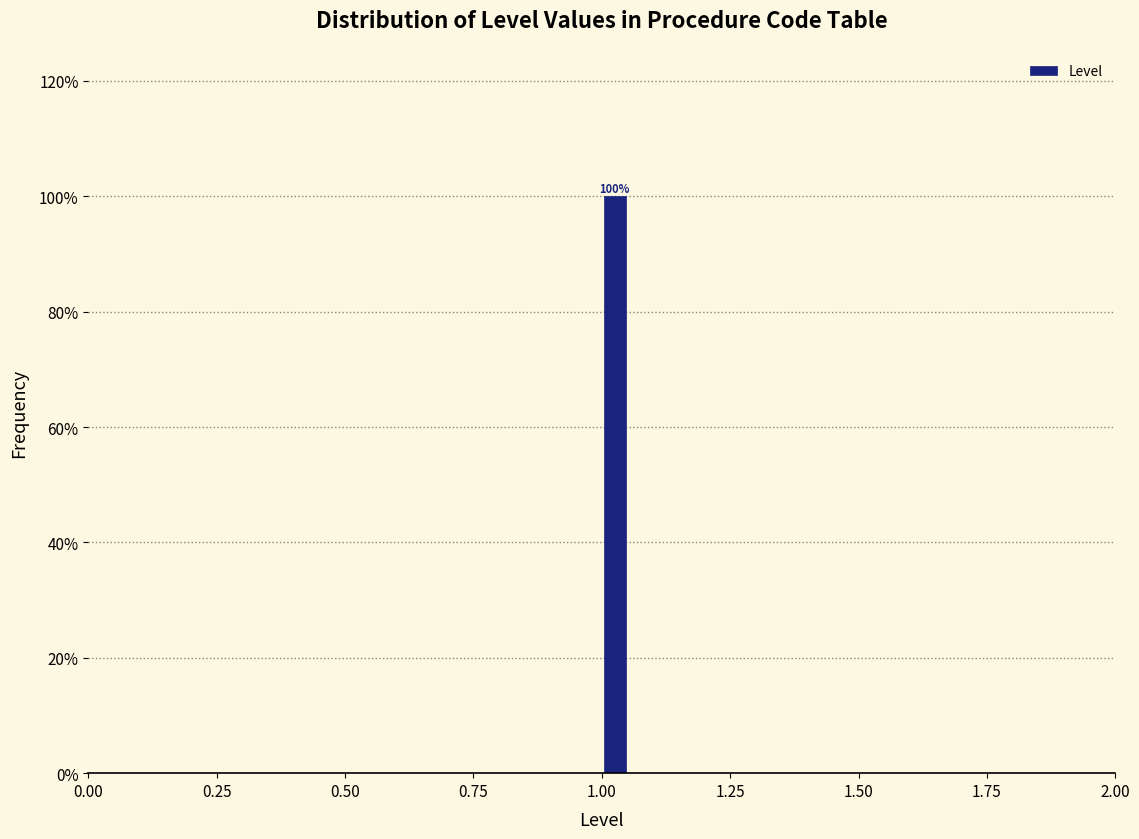

Read against the x-axis, roughly where is the centre of the tallest bar?

1.05